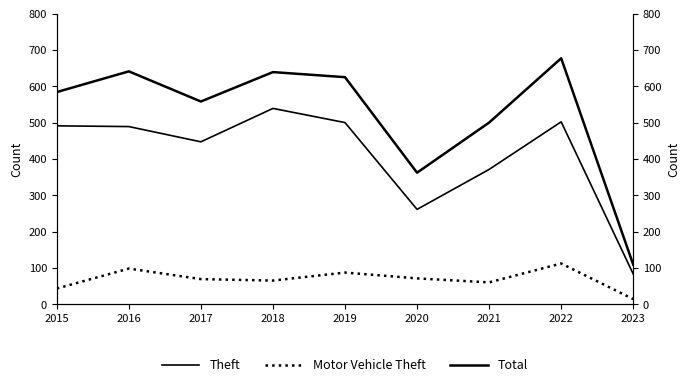

Between 2016 and 2018, which series saw the biggest shift?

Theft